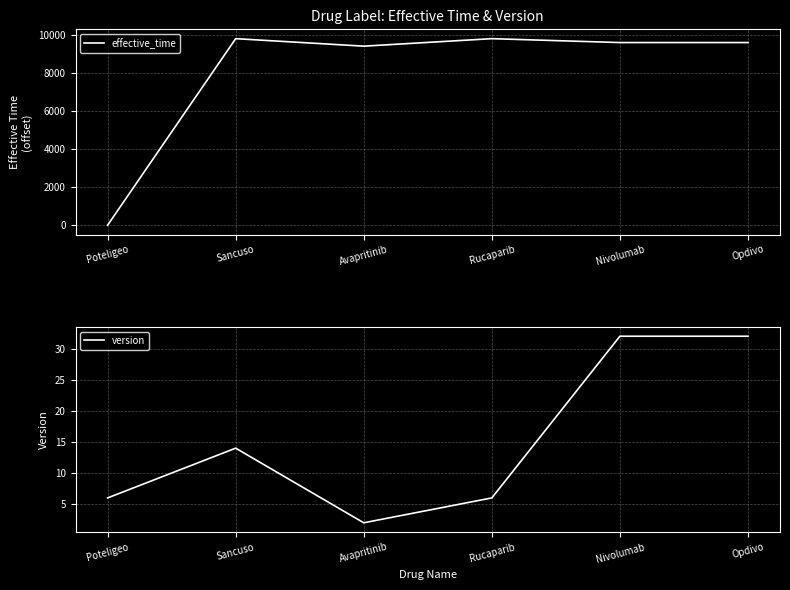

Which series changed the most between Sancuso and Rucaparib?

version